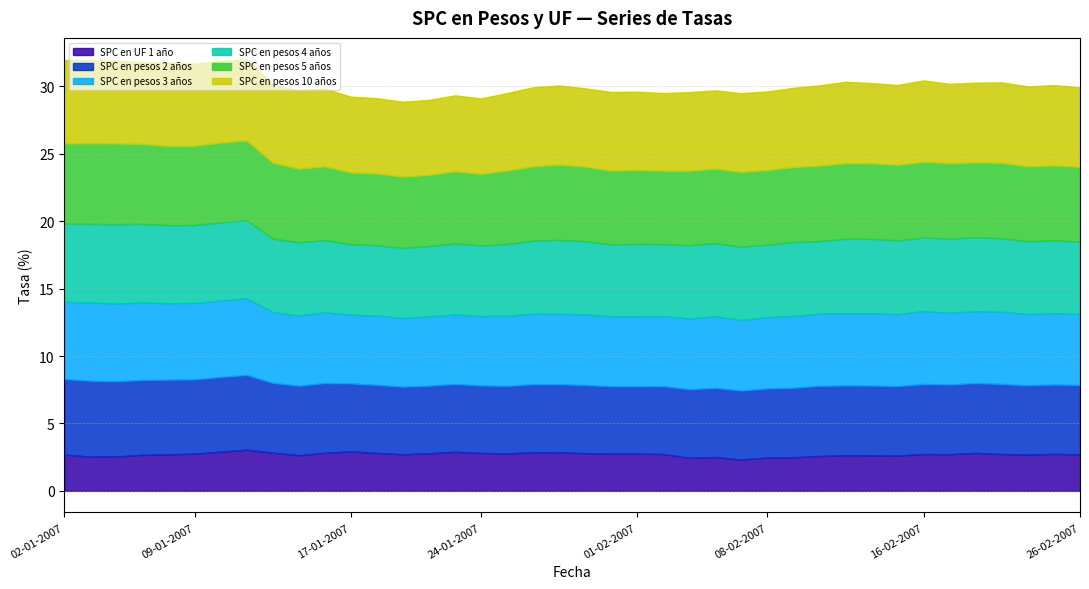

Between 10-01-2007 and 26-02-2007, which series saw the biggest shift?

SPC en pesos 4 años